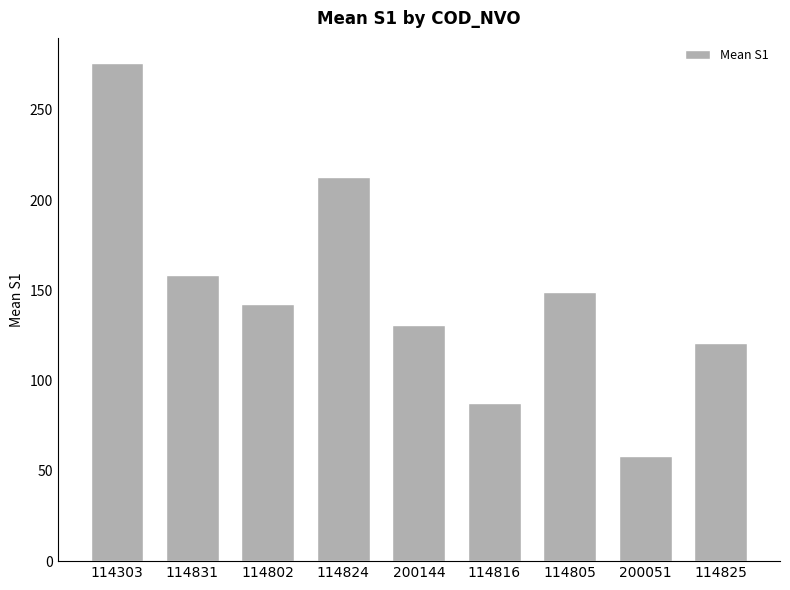

Read the value at 200144.

130.8